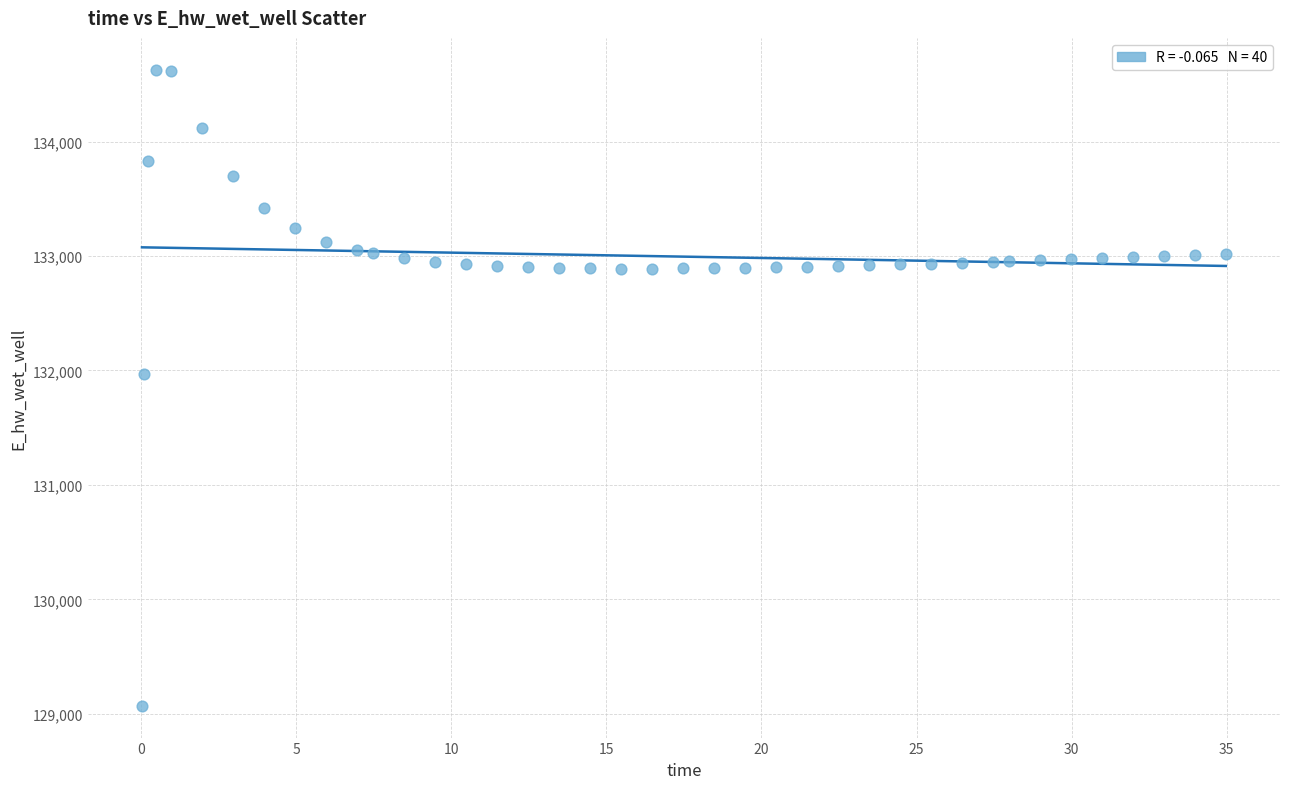

What Y value in the scatter plot is closest to 131849?

131970.1